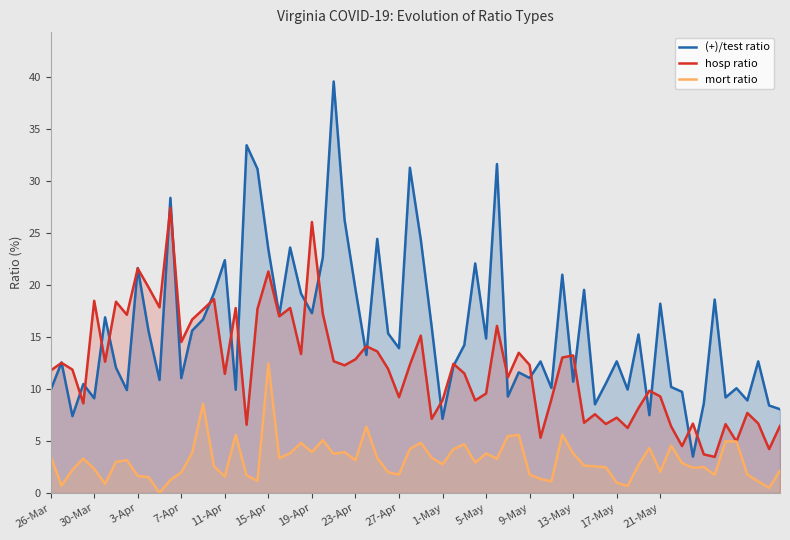

Which series has the largest total across all categories?

(+)/test ratio